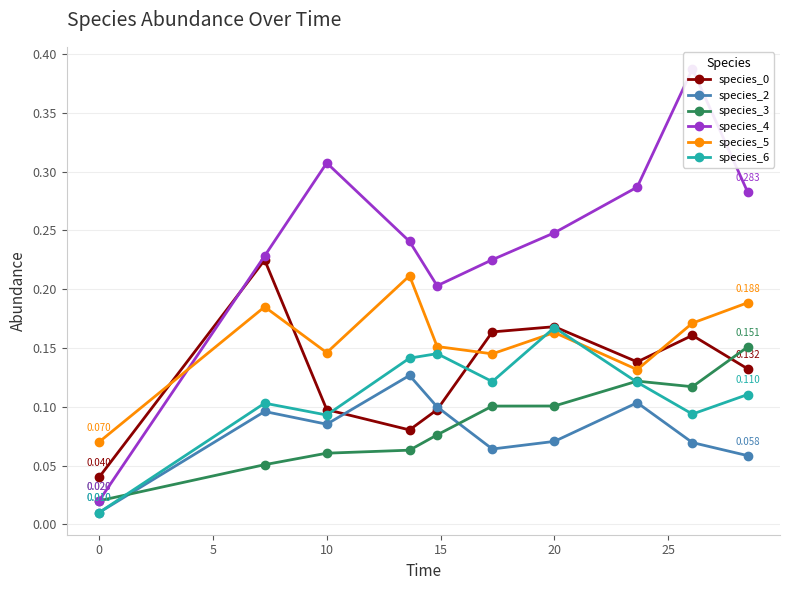

Which series has the largest total across all categories?

species_4